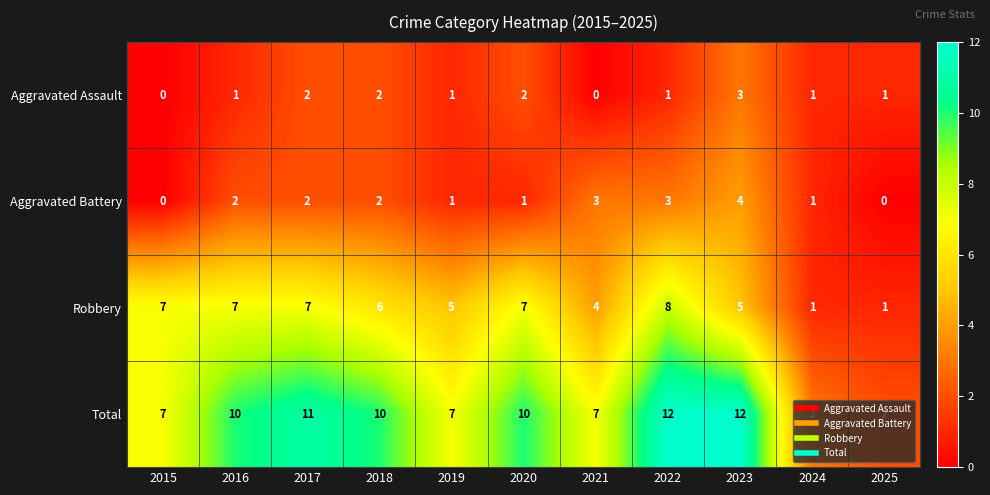

List the series in order of their peak value, highest first.

Total, Robbery, Aggravated Battery, Aggravated Assault